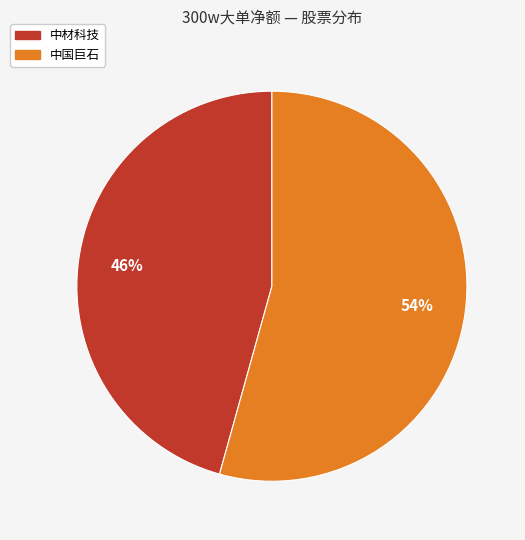

Does any single category account for the majority?

Yes